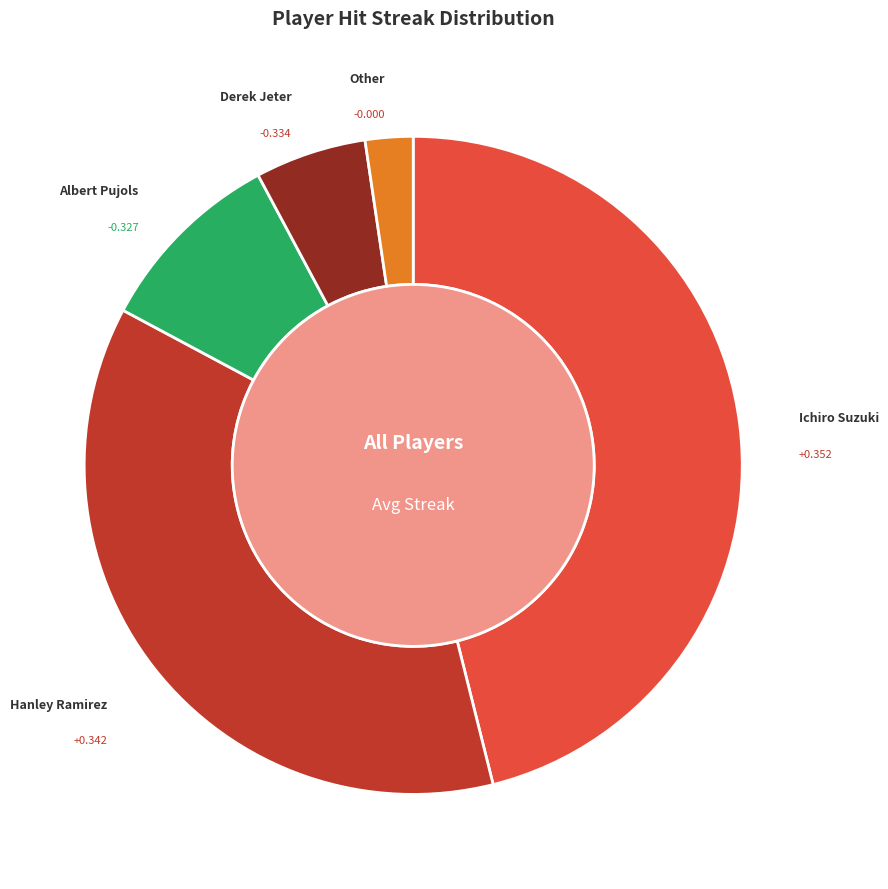

True or false: Hanley Ramirez accounts for 30% of the total.

False